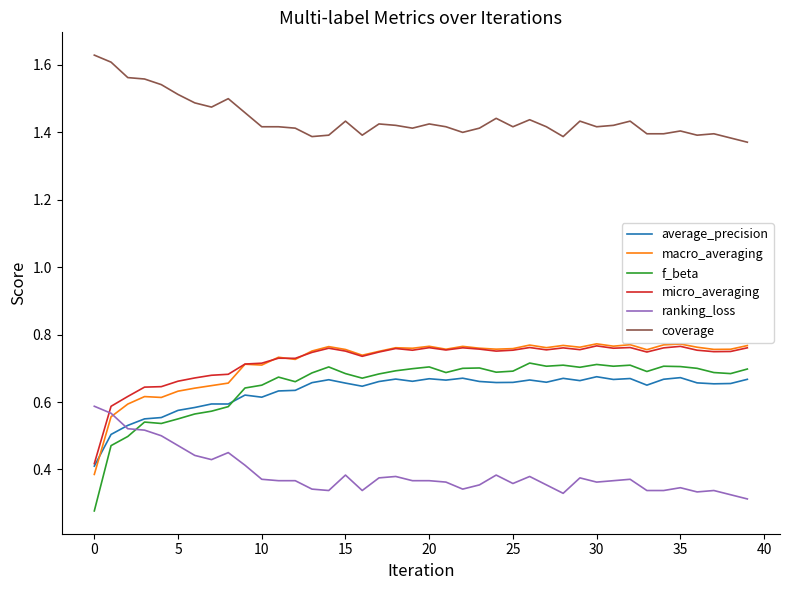

Which series has the widest spread of values?

f_beta